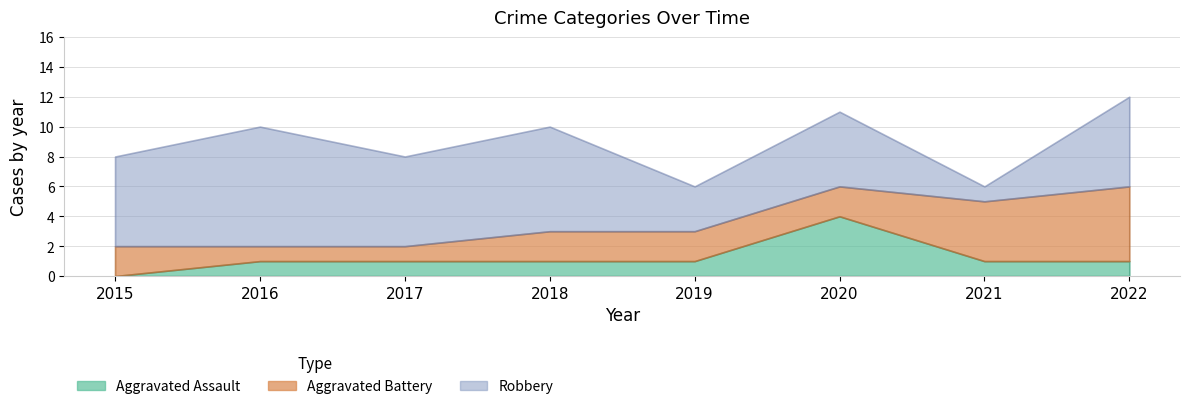

The value of Aggravated Battery at 2018 is 3. True or false?

False